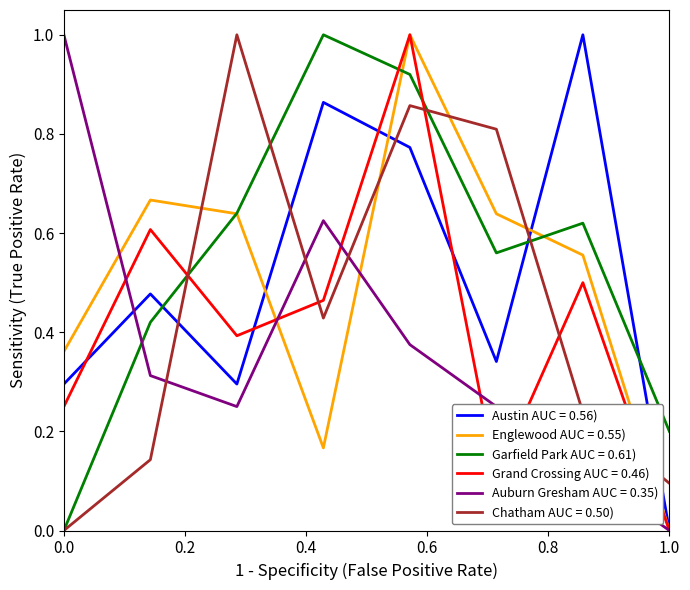

Which series ends up on top after the final intersection of Garfield Park AUC = 0.61) and Austin AUC = 0.56)?

Garfield Park AUC = 0.61)